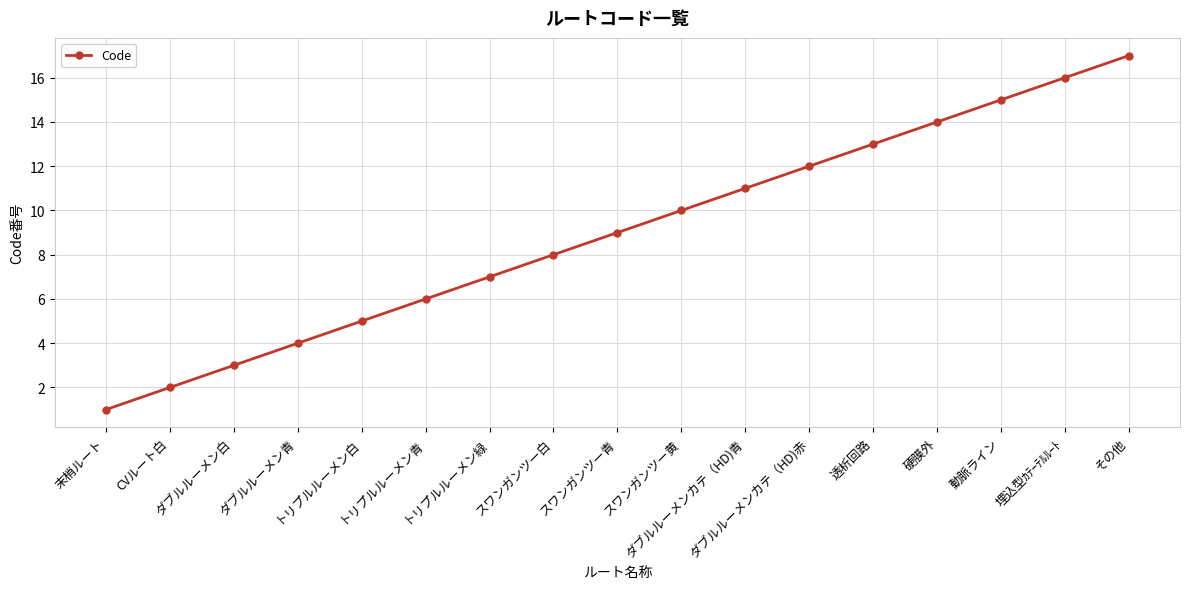

What position from the left is その他?

17